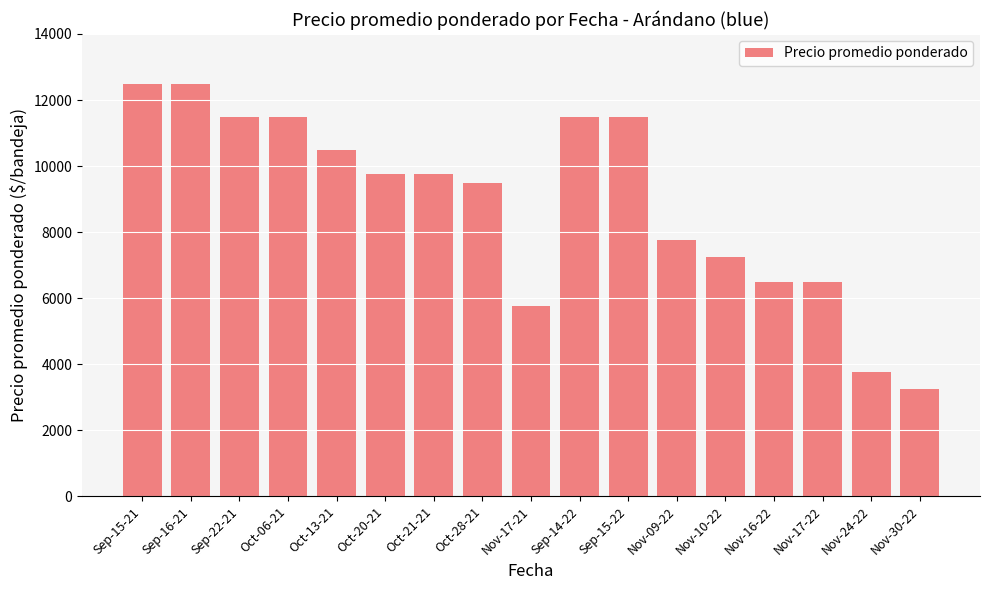

Count the number of categories in the chart.

17